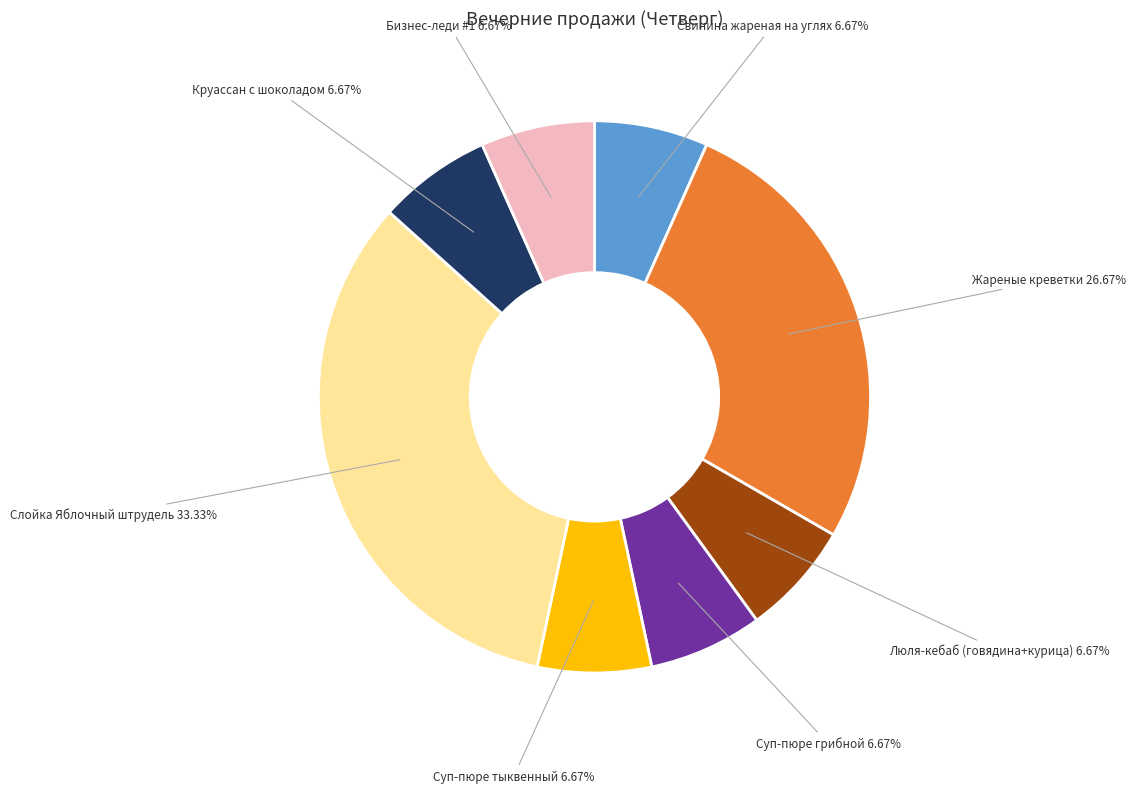

Does any single category account for the majority?

No